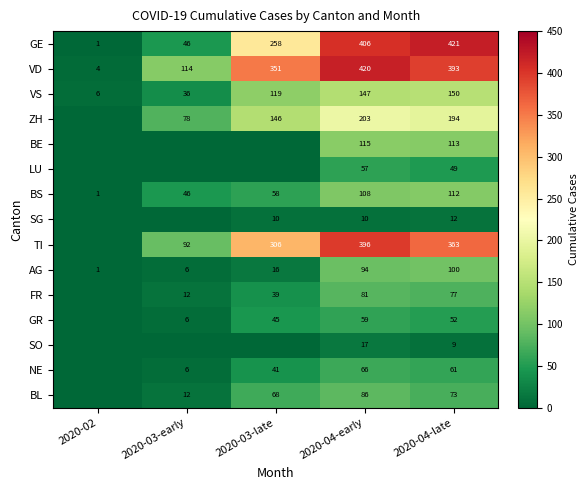

What is the spread (max minus min) of values at 2020-04-early?

410